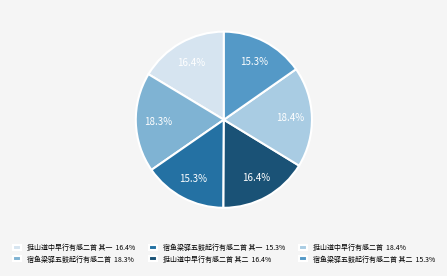

Is there any slice that represents more than half of the pie?

No